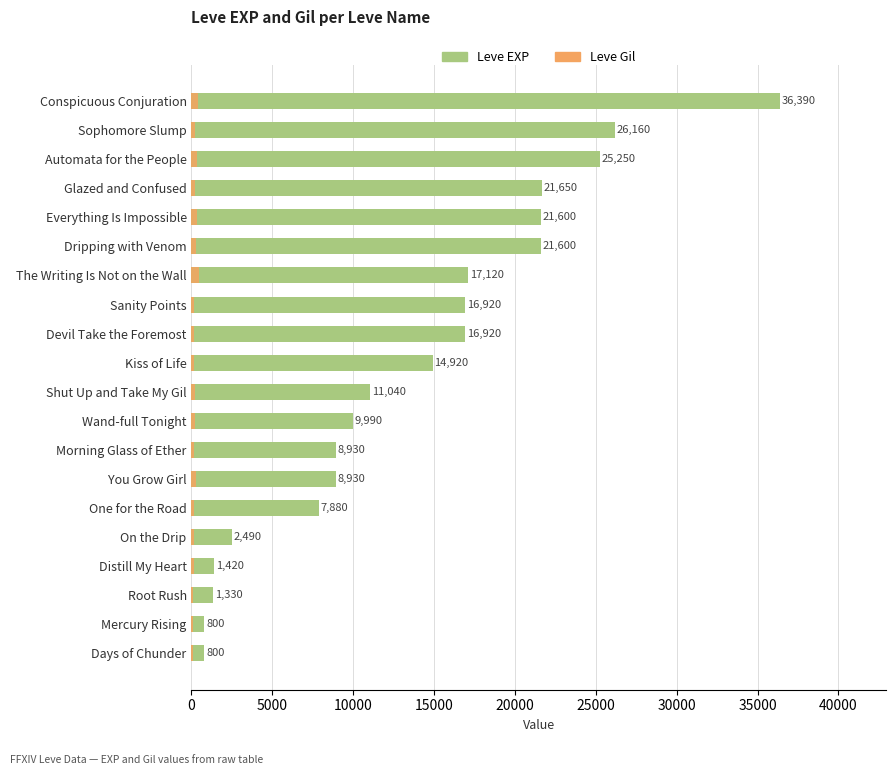

The value of Leve Gil at Days of Chunder is 112. True or false?

True